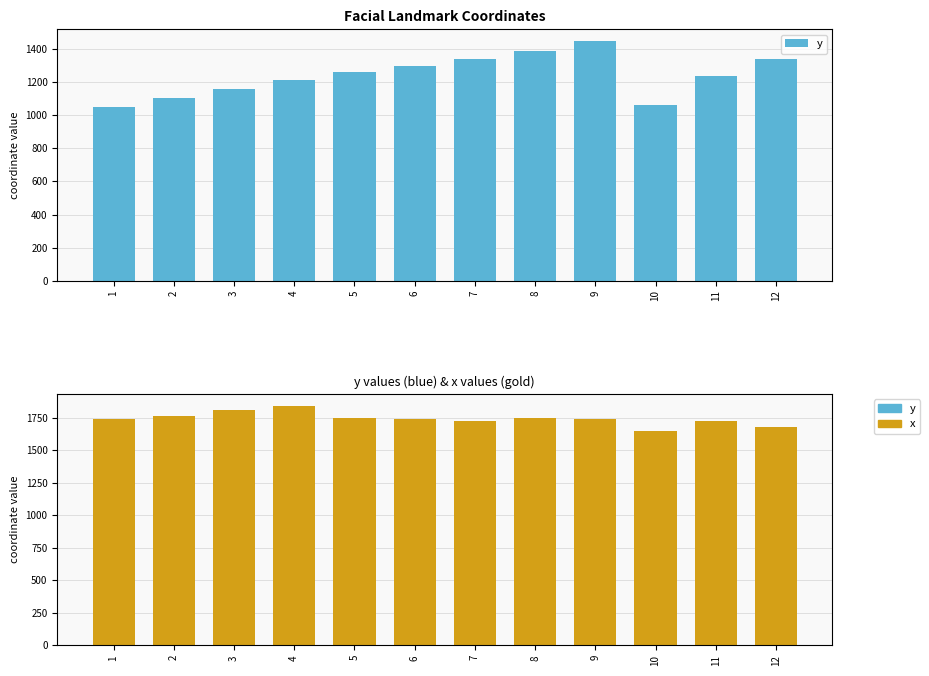

The value of x at 1 is 1738.2. True or false?

True